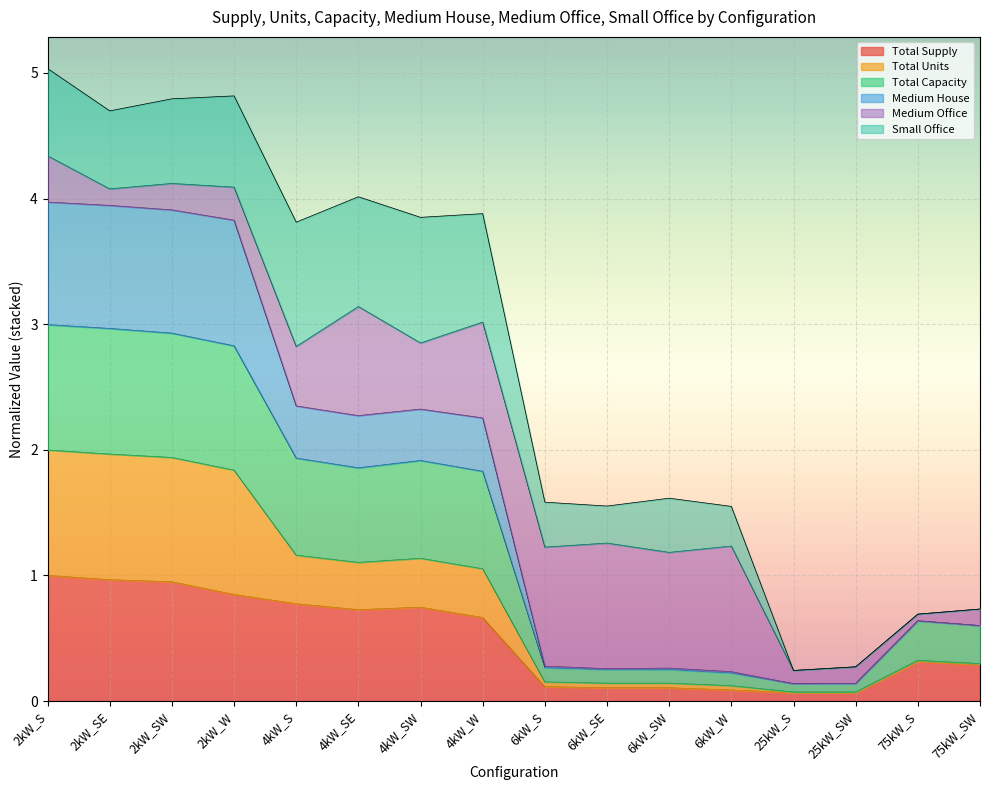

The Total Units series shows 0.3 at 4kW_W. True or false?

False